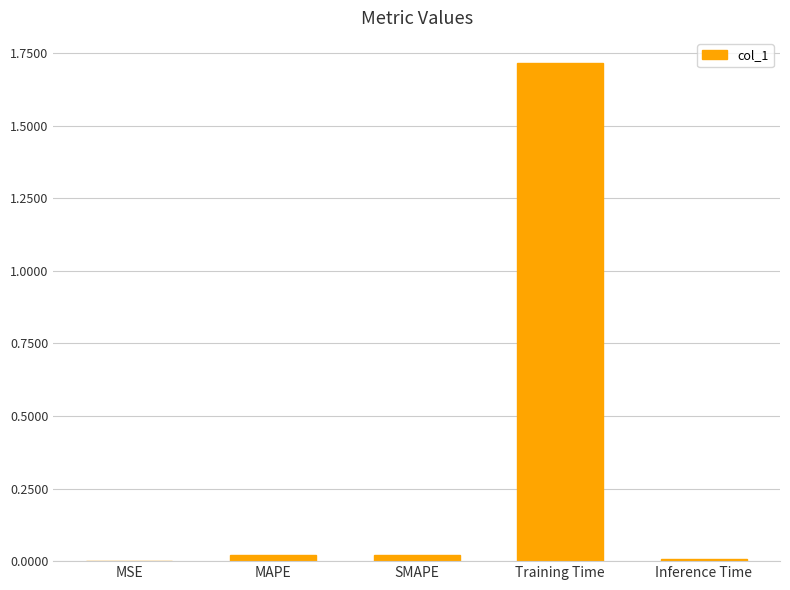

What is the average value?

0.4